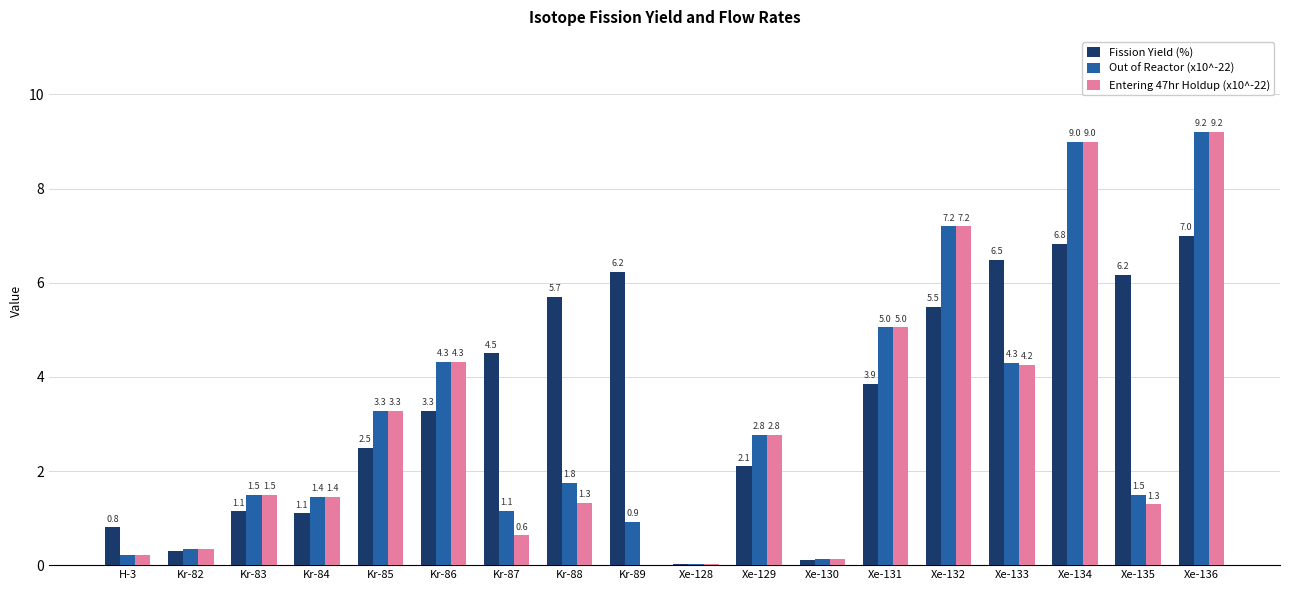

At which label does Entering 47hr Holdup (x10^-22) first exceed 1?

Kr-83